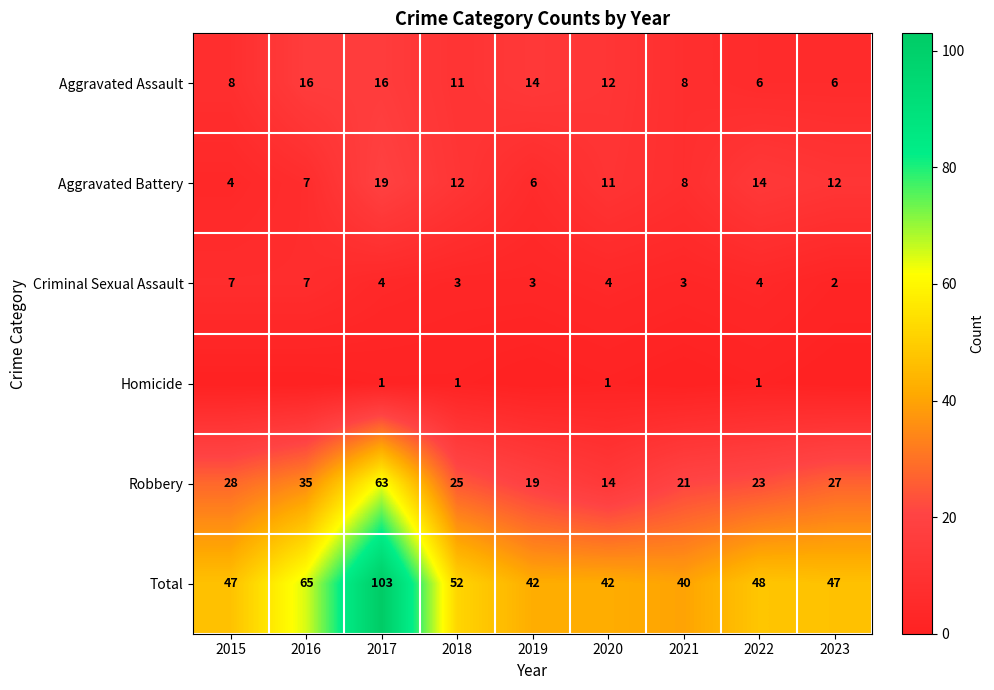

What is the difference between the second highest and second lowest values in the Robbery series?

16